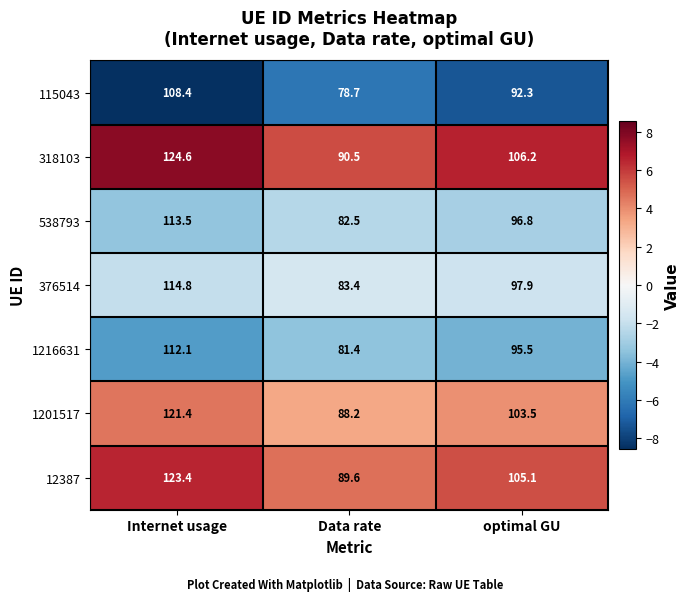

Reading left to right, list all the values displayed in this chart.

115043: 108.4	78.7	92.3
318103: 124.6	90.5	106.2
538793: 113.5	82.5	96.8
376514: 114.8	83.4	97.9
1216631: 112.1	81.4	95.5
1201517: 121.4	88.2	103.5
12387: 123.4	89.6	105.1